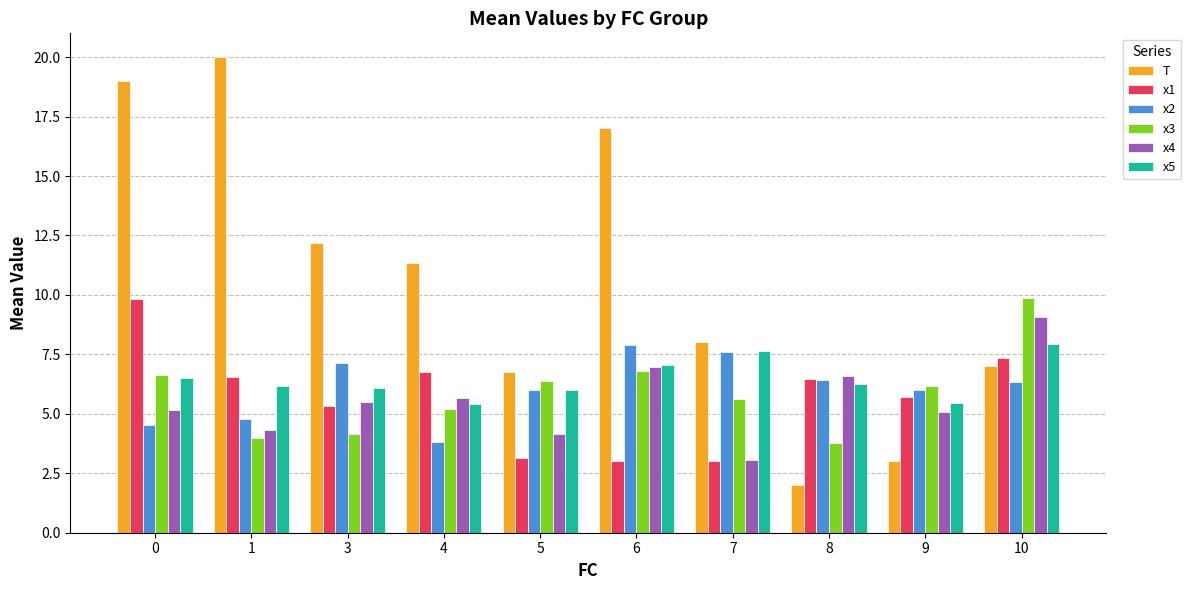

The value of x4 at 10 is 16.1. True or false?

False